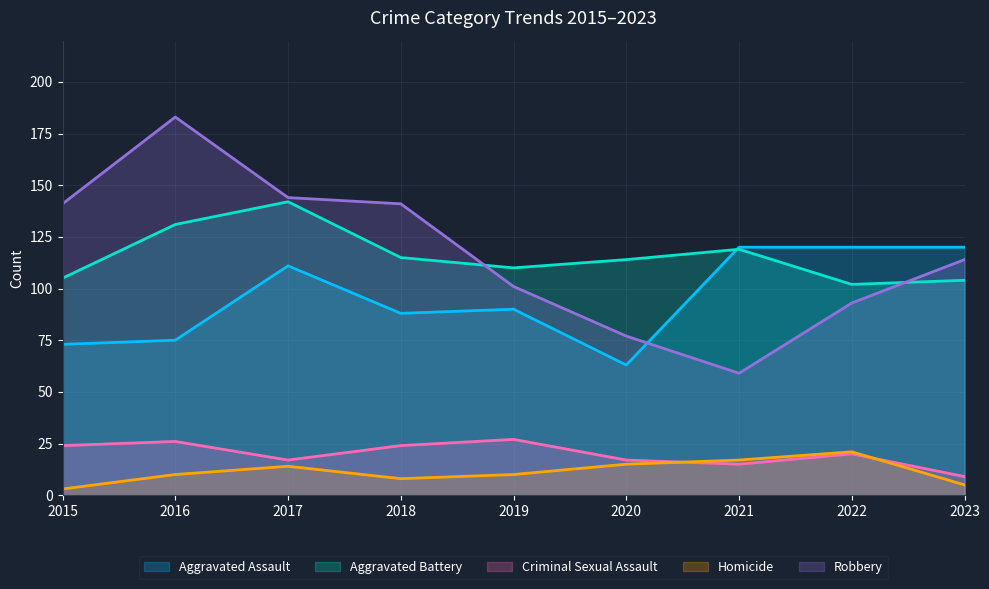

True or false: Criminal Sexual Assault and Robbery intersect in this chart.

False